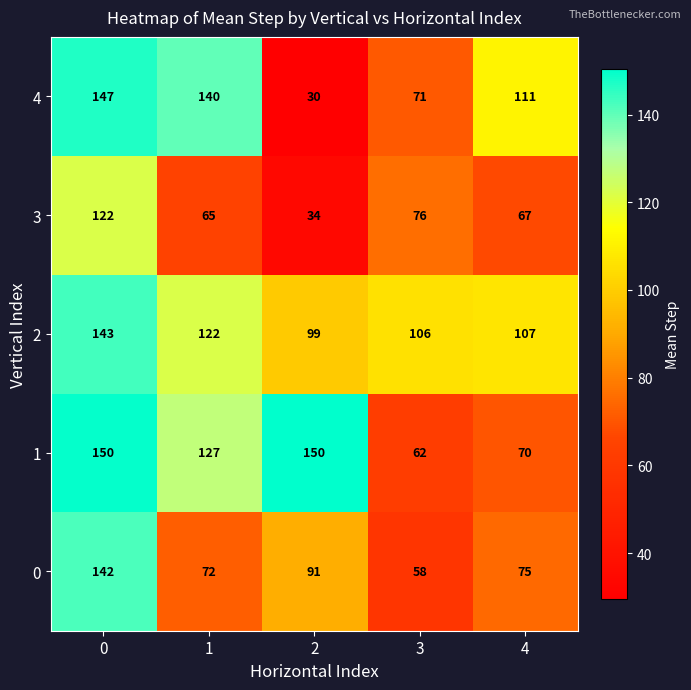

What is the total value across all series at 0?

704